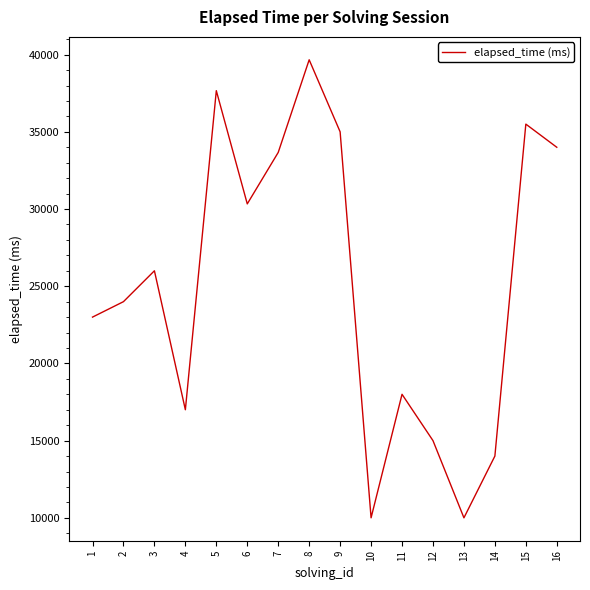

Reading right to left, what are all the values shown in this chart?

34000	35500	14000	10000	15000	18000	10000	35000	39666	33666	30333	37666	17000	26000	24000	23000